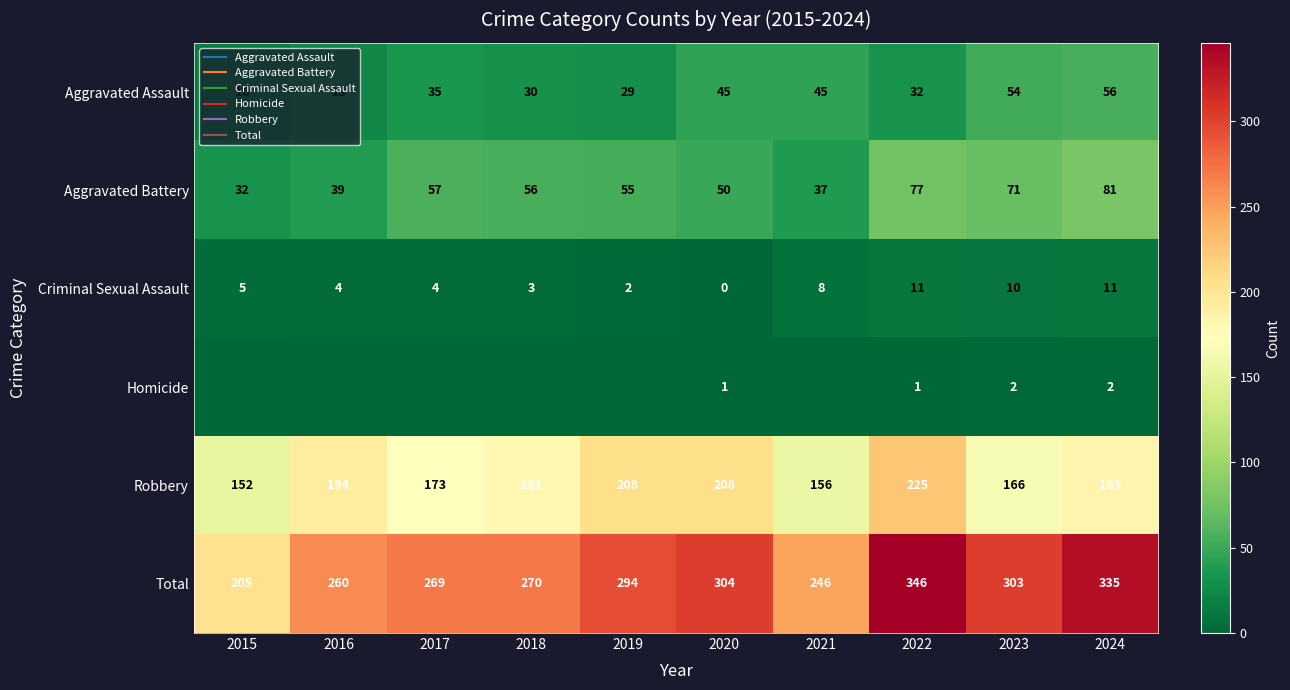

True or false: Criminal Sexual Assault has a value of 4 at 2016.

True